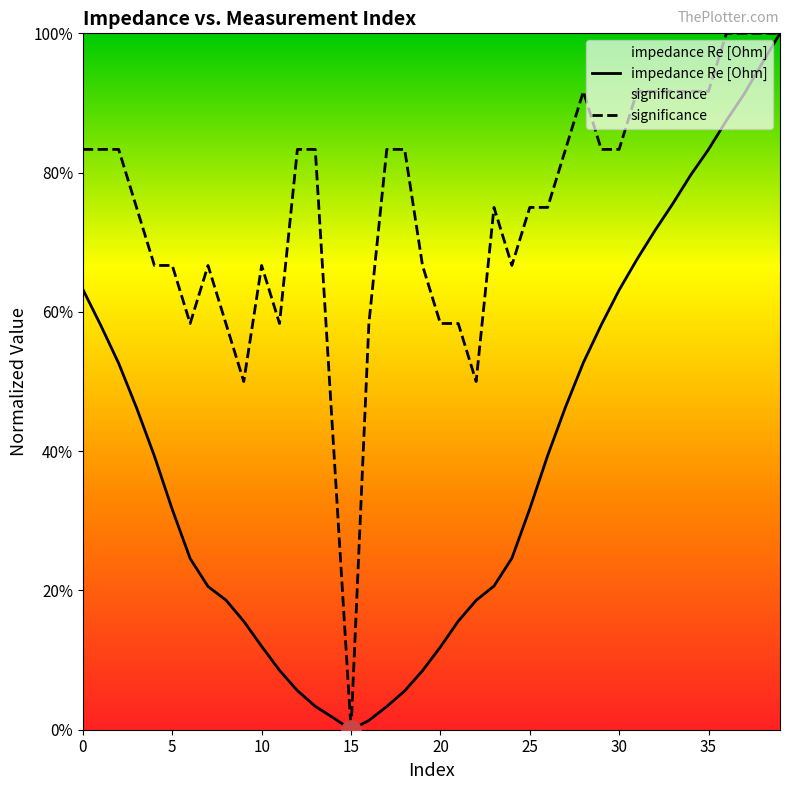

How many lines are shown in the chart?

2